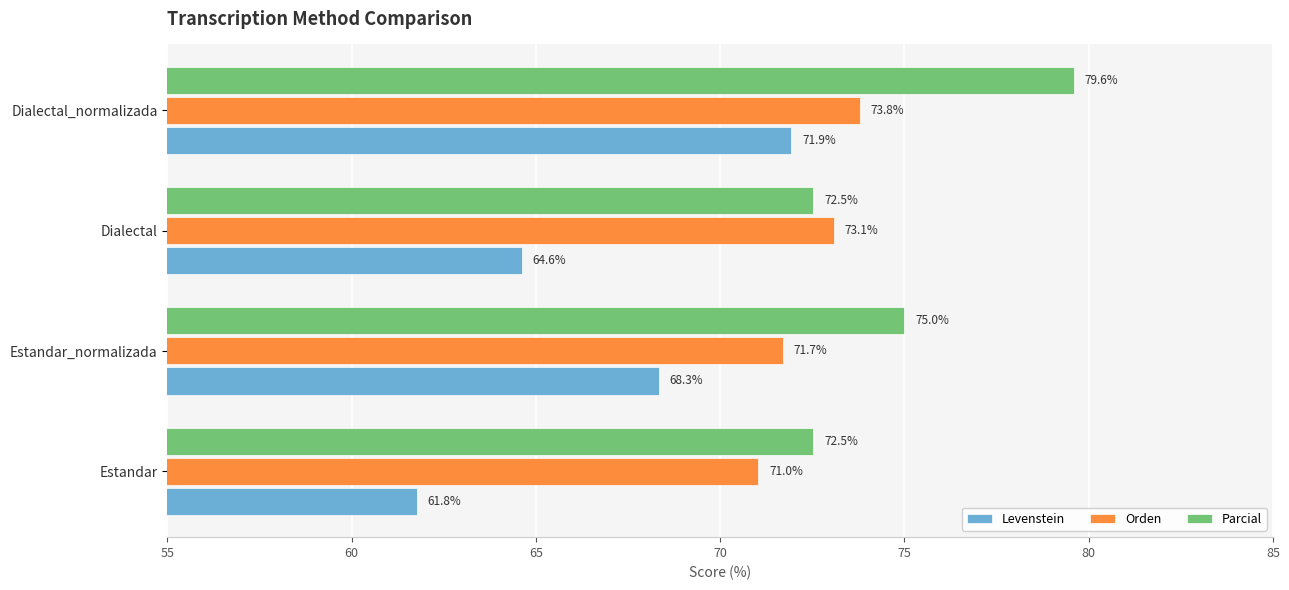

At how many categories does at least one series exceed 73?

3